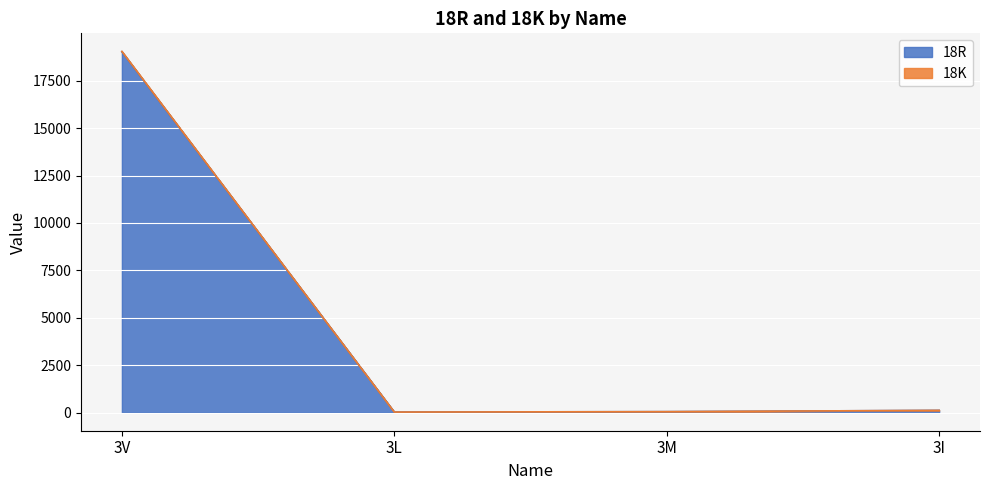

Is it true that 18R equals 121 at 3I?

True